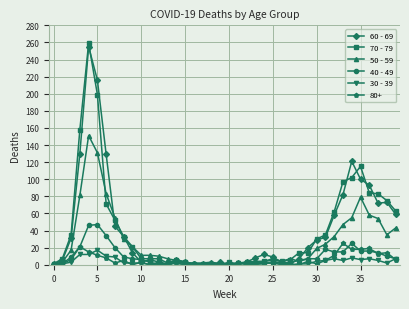

What is the value of the 30 - 39 point at the 33rd from the left?

7